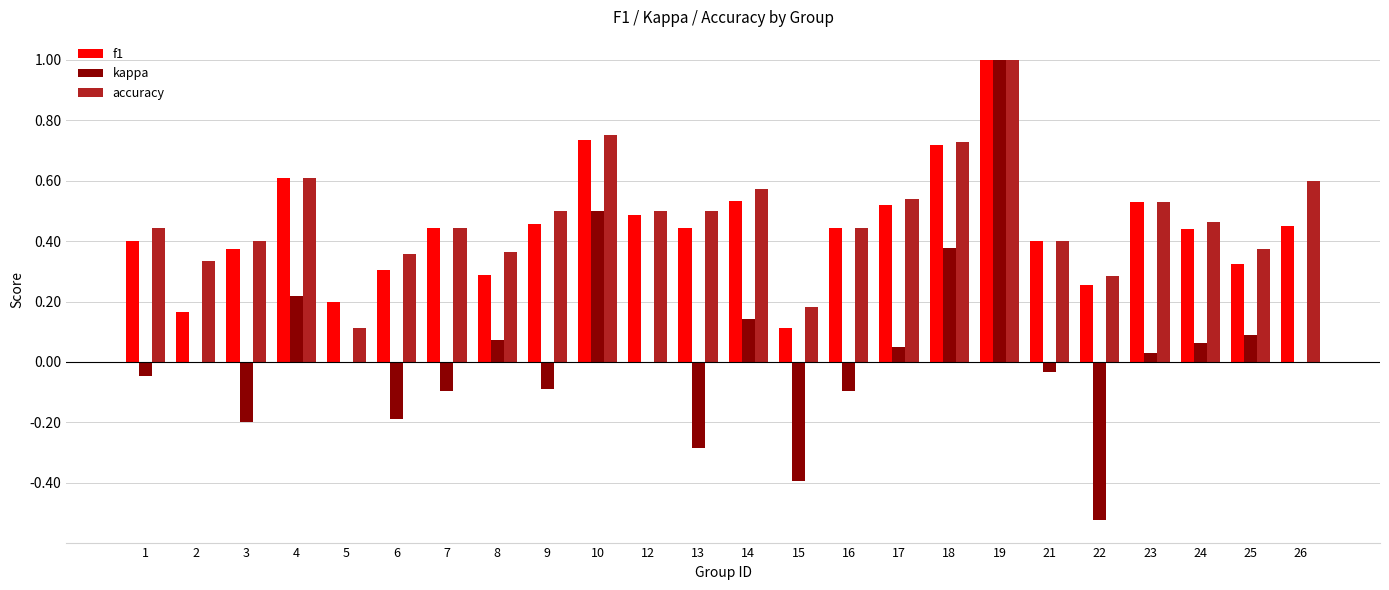

What is the sum of all f1 values?

10.6